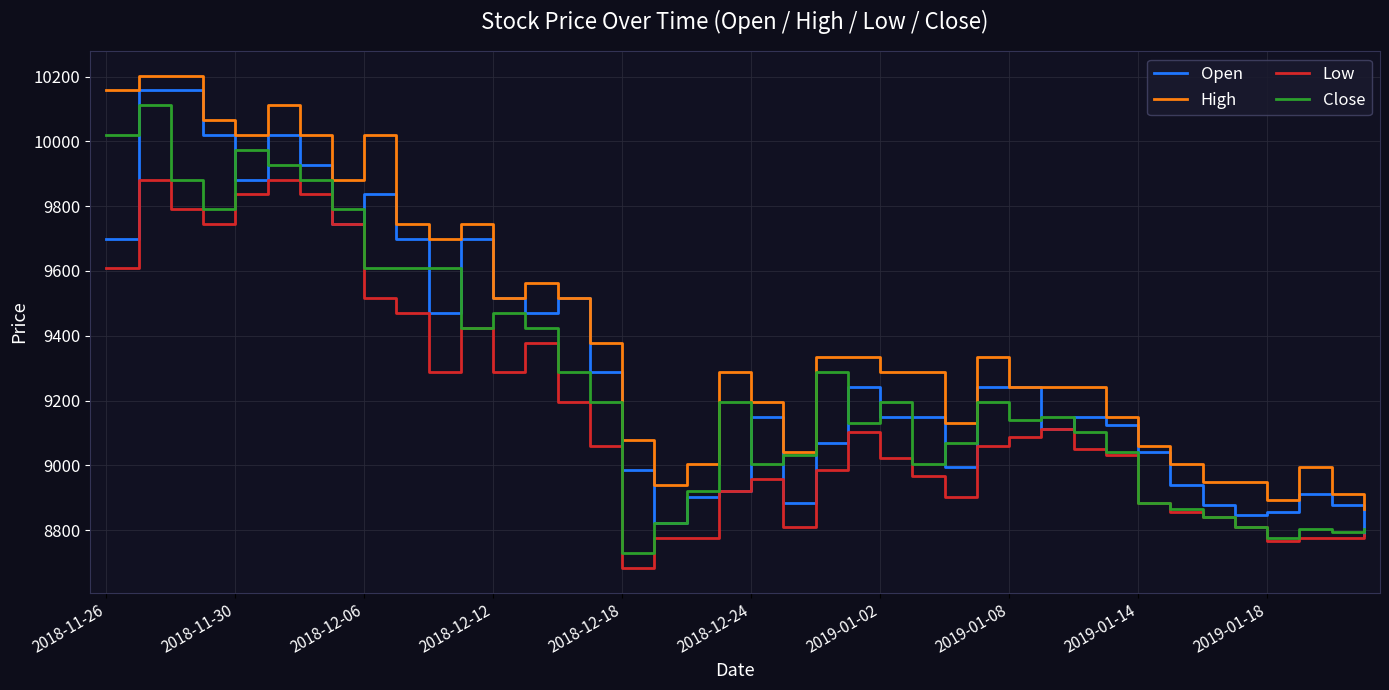

What is the lowest value of the High series?

8866